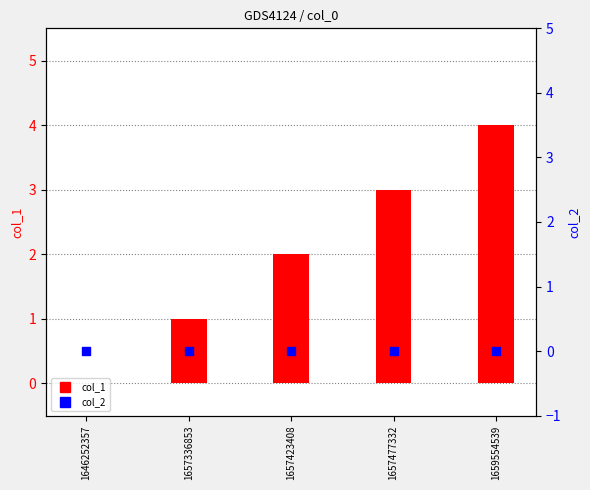

Is the value of col_2 at 1646252357 greater than the value of col_1 at 1657477332?

No